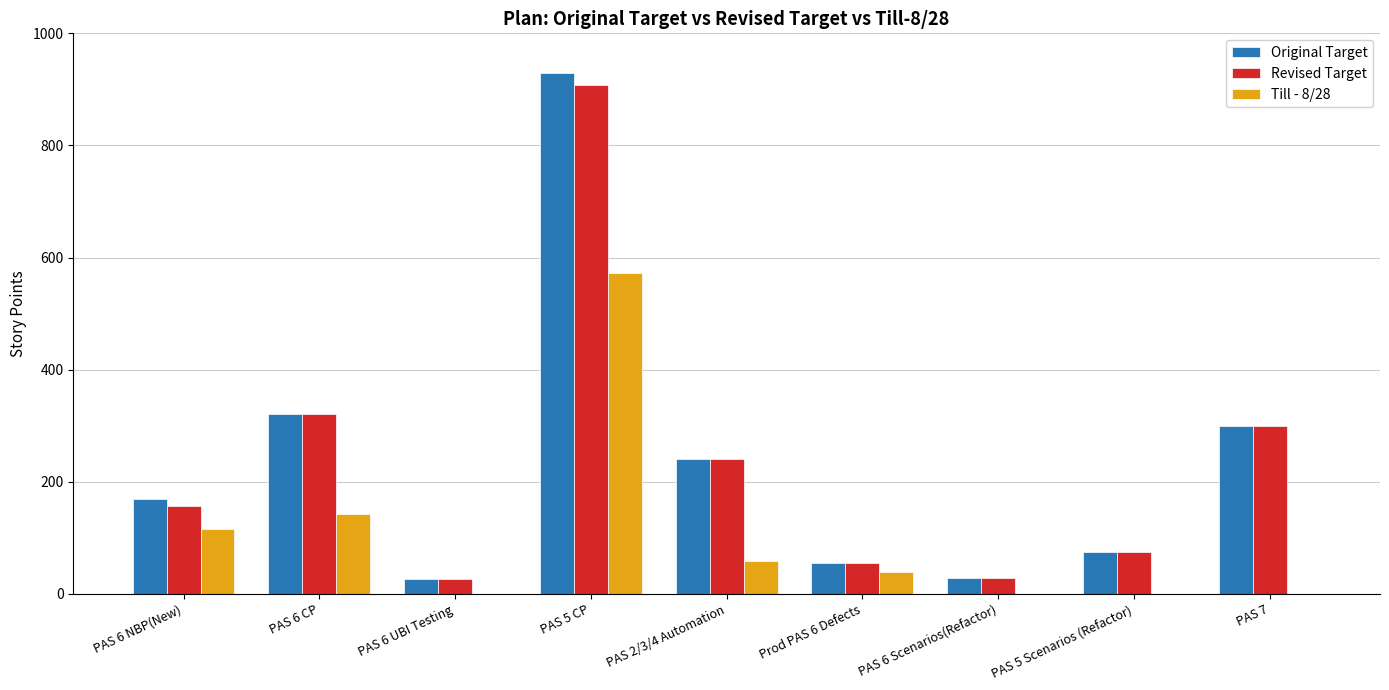

What is the difference between the Revised Target values at PAS 6 NBP(New) and PAS 2/3/4 Automation?

83